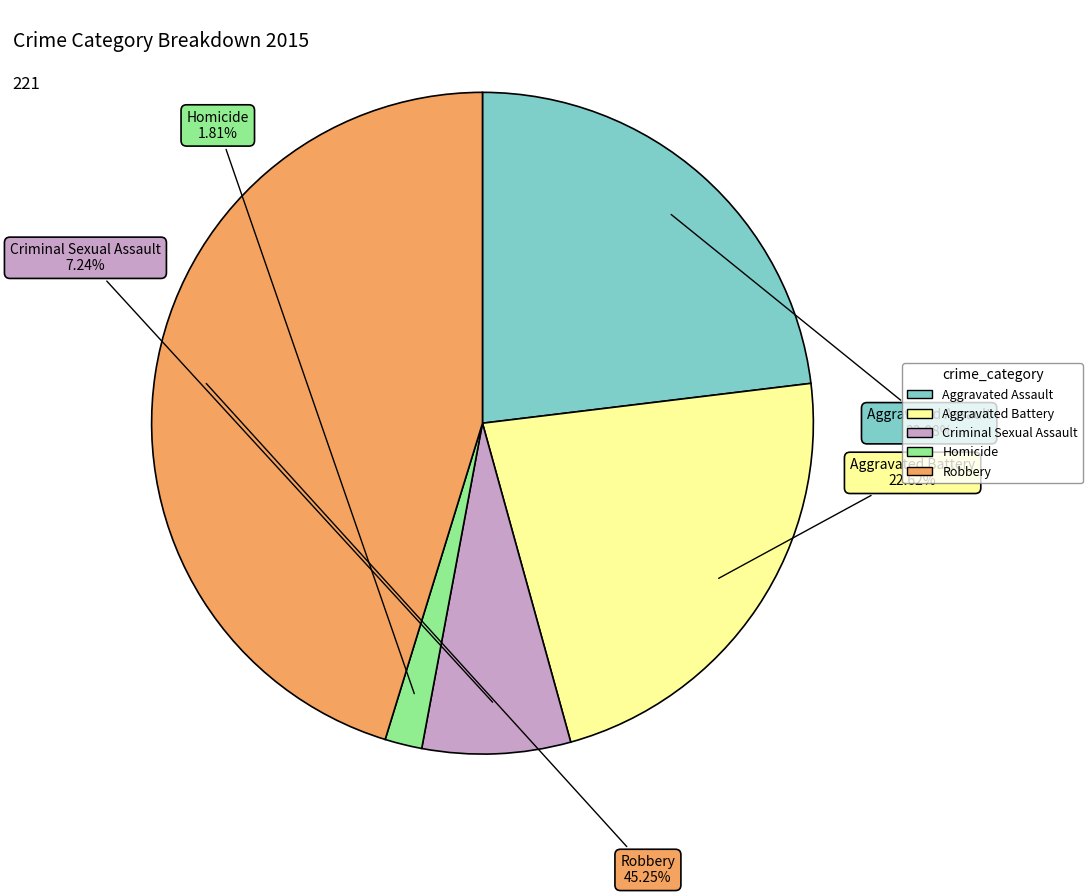

What portion of the pie excludes Robbery?

54.8%